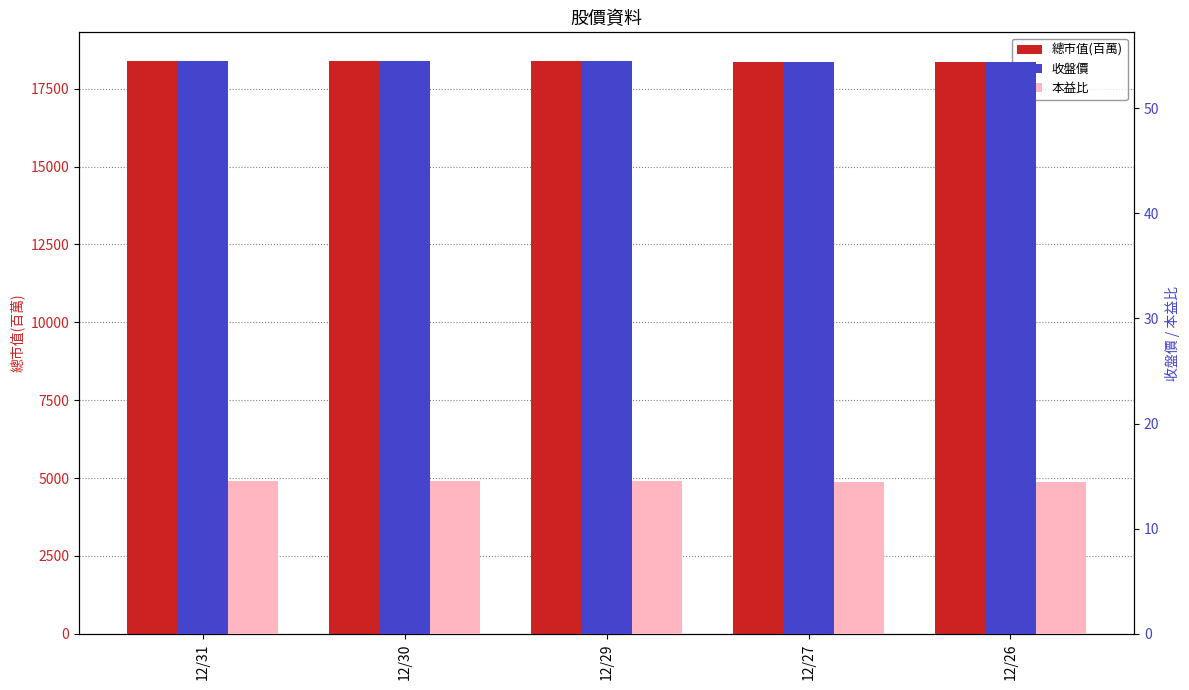

Count the number of categories in the chart.

5